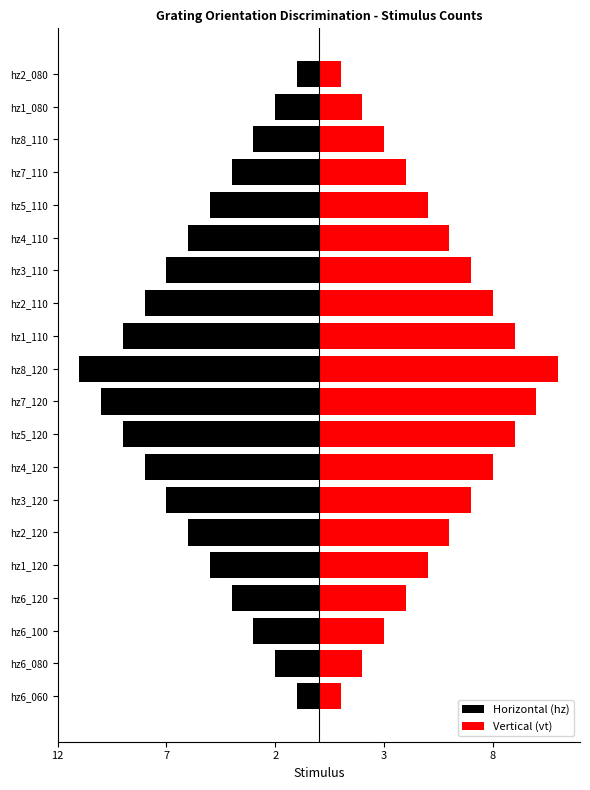

List the series in order of their peak value, highest first.

Vertical (vt), Horizontal (hz)